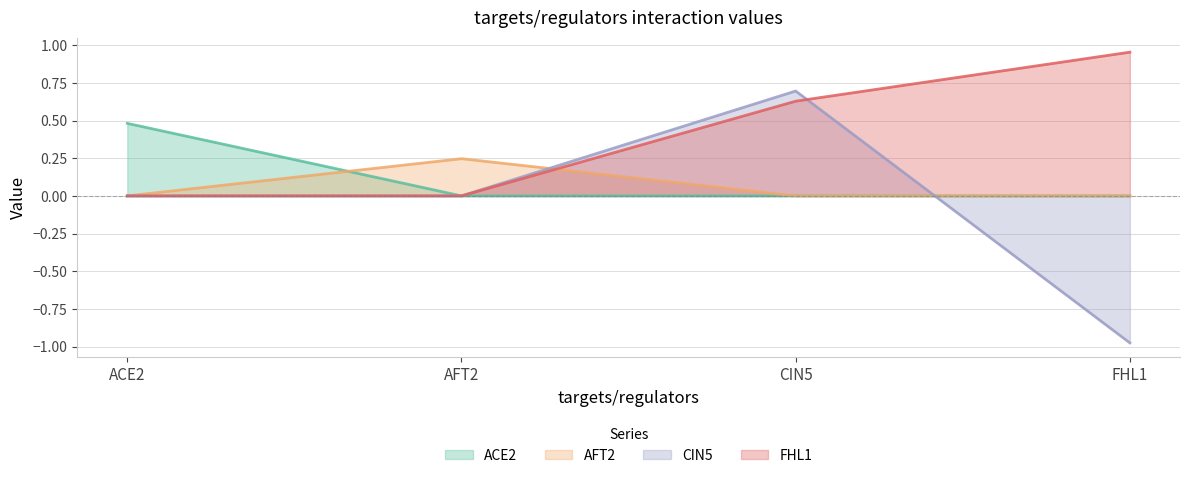

The FHL1 series shows 0.6 at CIN5. True or false?

True